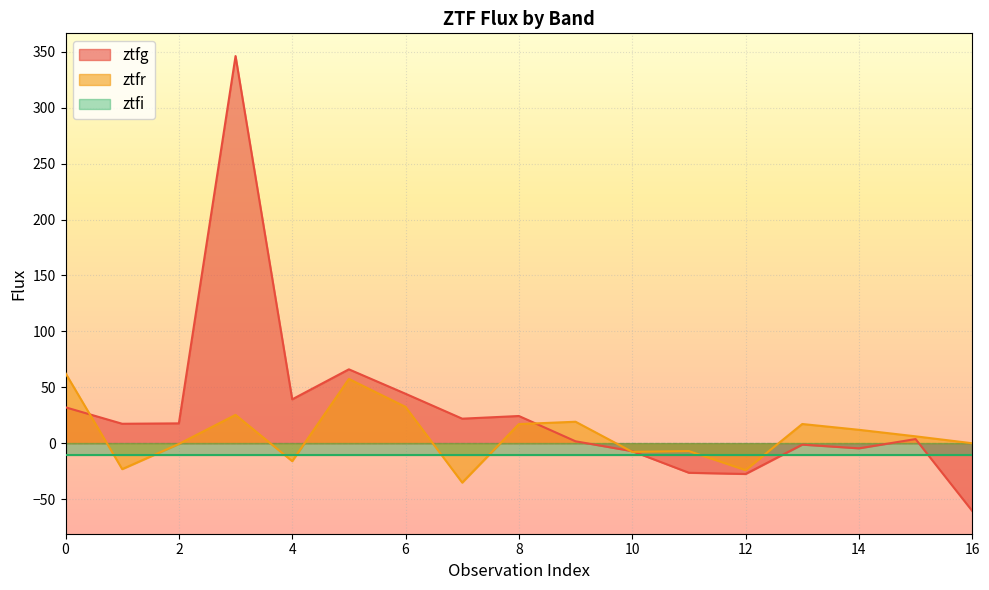

At how many categories does at least one series exceed 331?

1